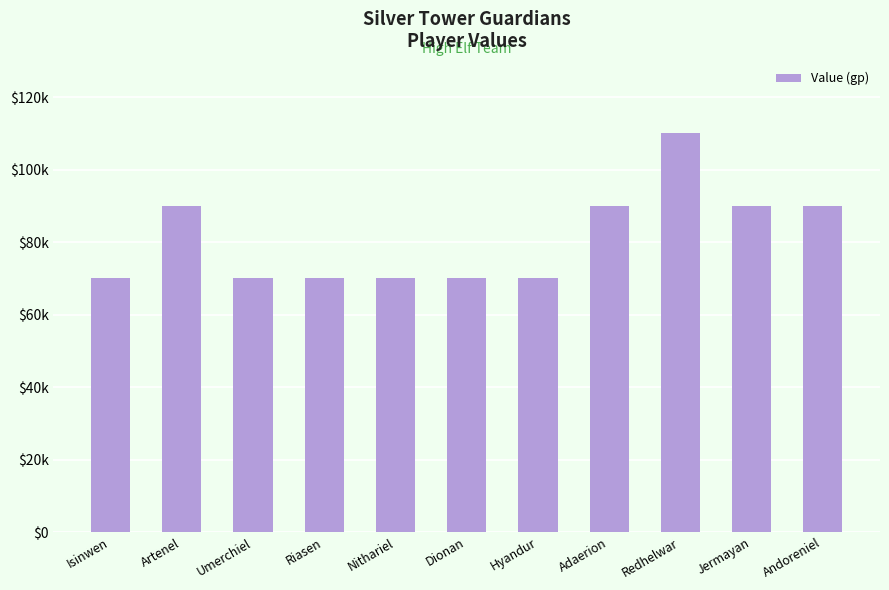

What position from the left is Dionan?

6